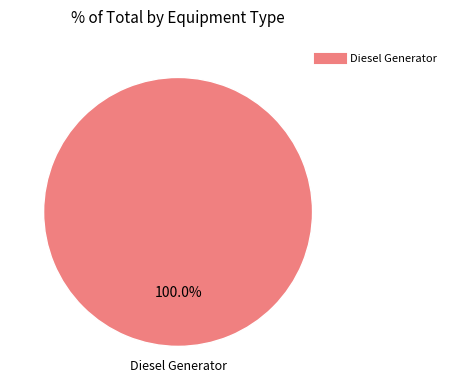

Does any single category account for the majority?

Yes